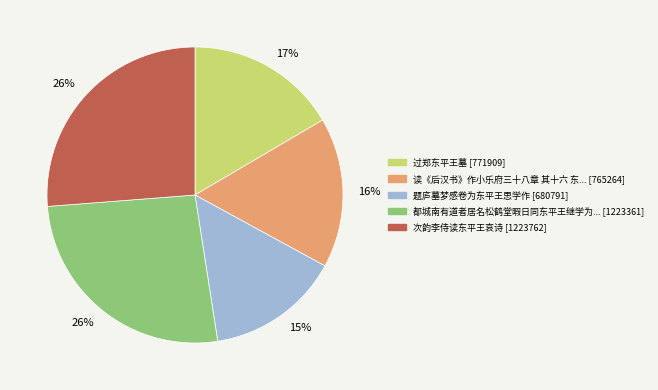

Count the number of slices in the pie.

5